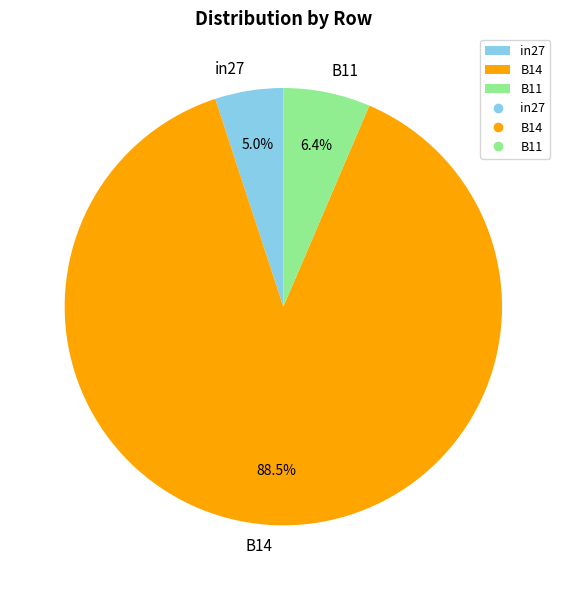

Is it true that in27 is 5% of the pie?

True